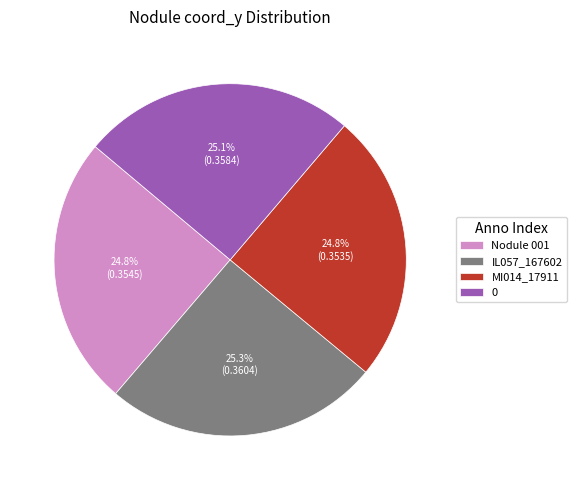

Is there any slice that represents more than half of the pie?

No